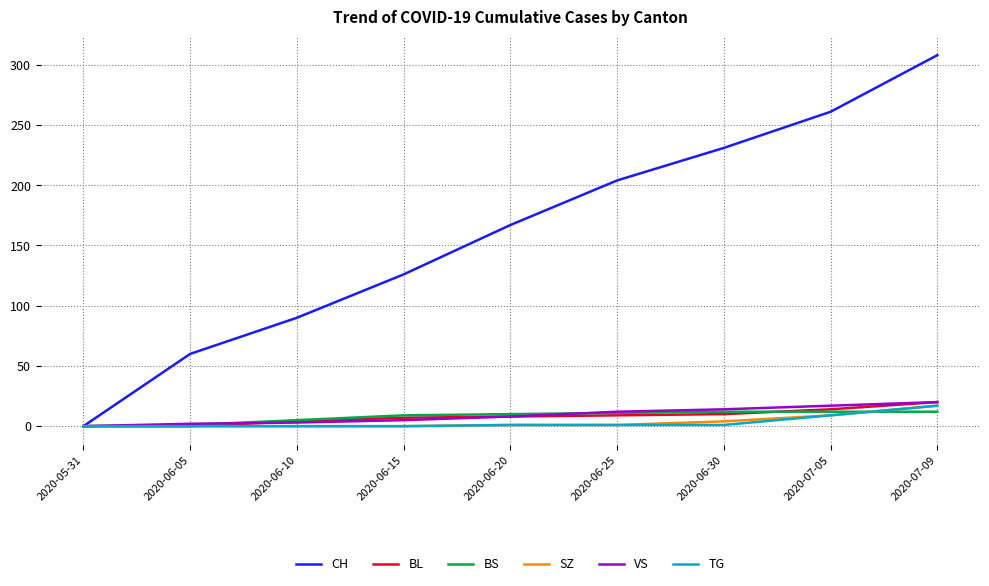

What is the difference between the VS values at 2020-07-09 and 2020-05-31?

20